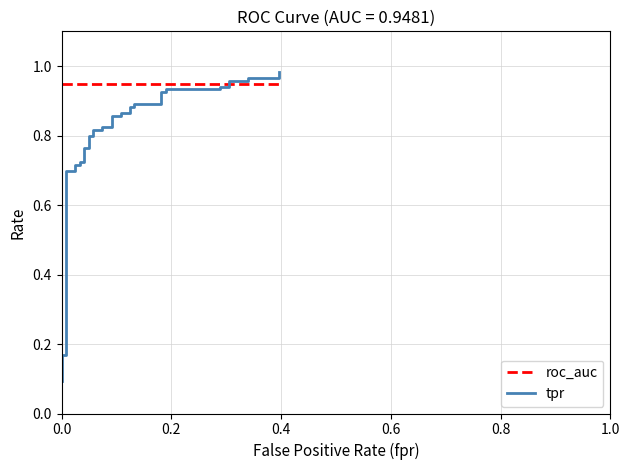

What is the sum of all tpr values?

29.1